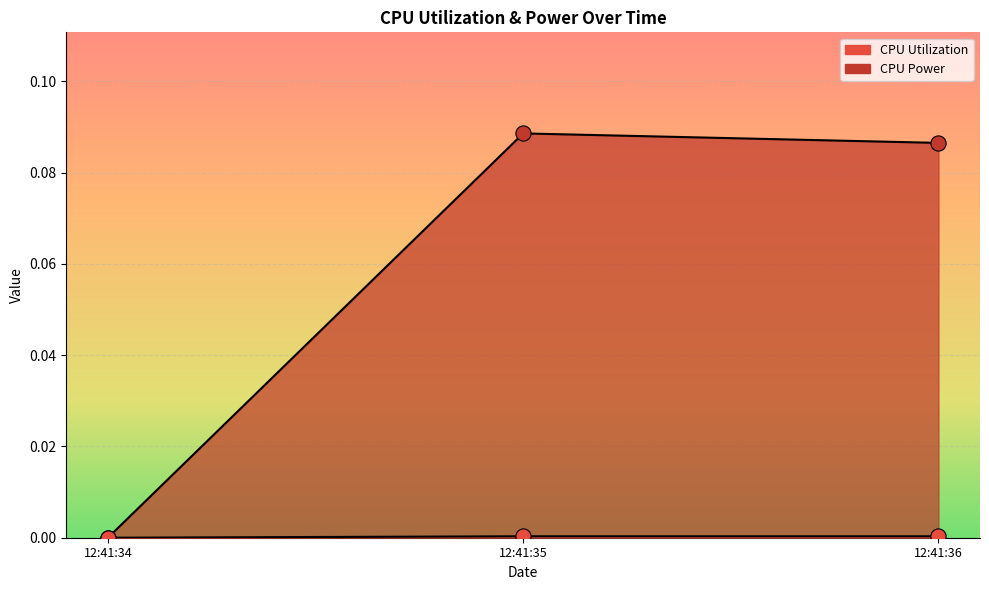

Which series has the largest total across all categories?

CPU Power